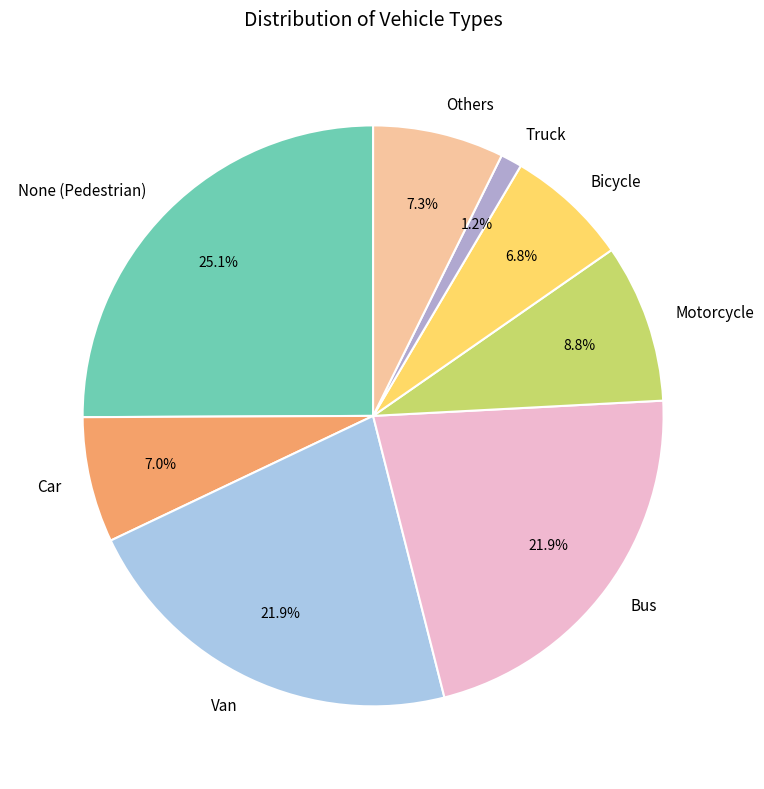

Approximately how many times larger is the value at Car compared to Others?

1.0